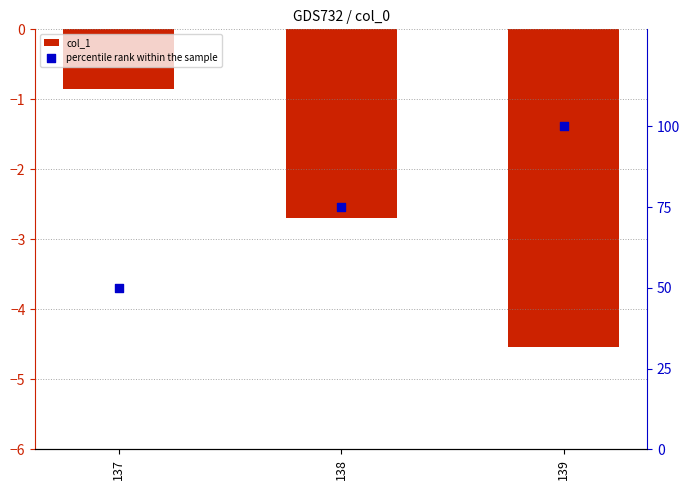

What is the total value across all series at 139?

95.5